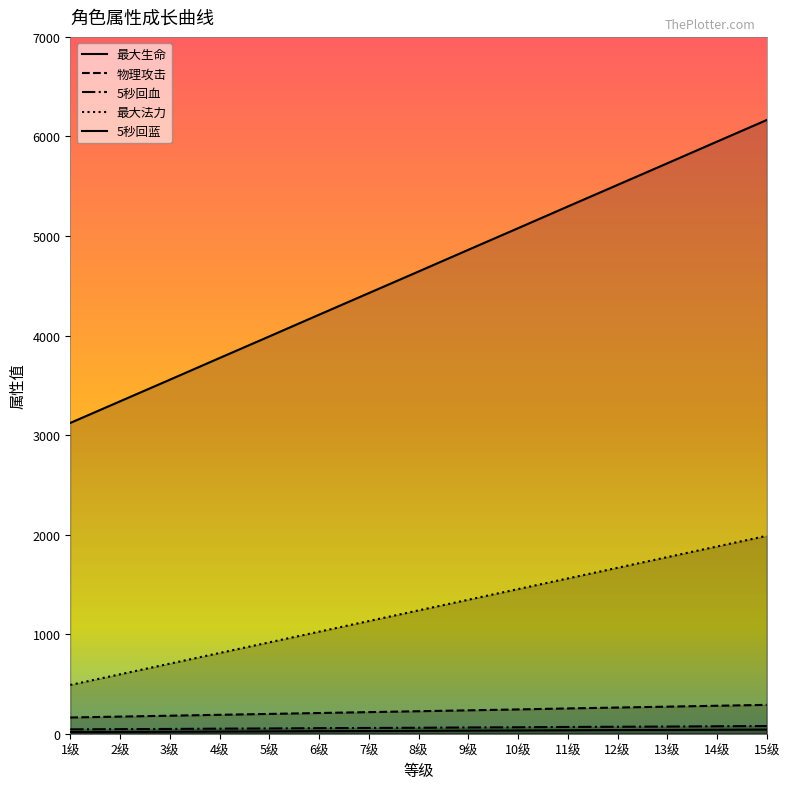

Where does the 物理攻击 series first go above 226?

9级